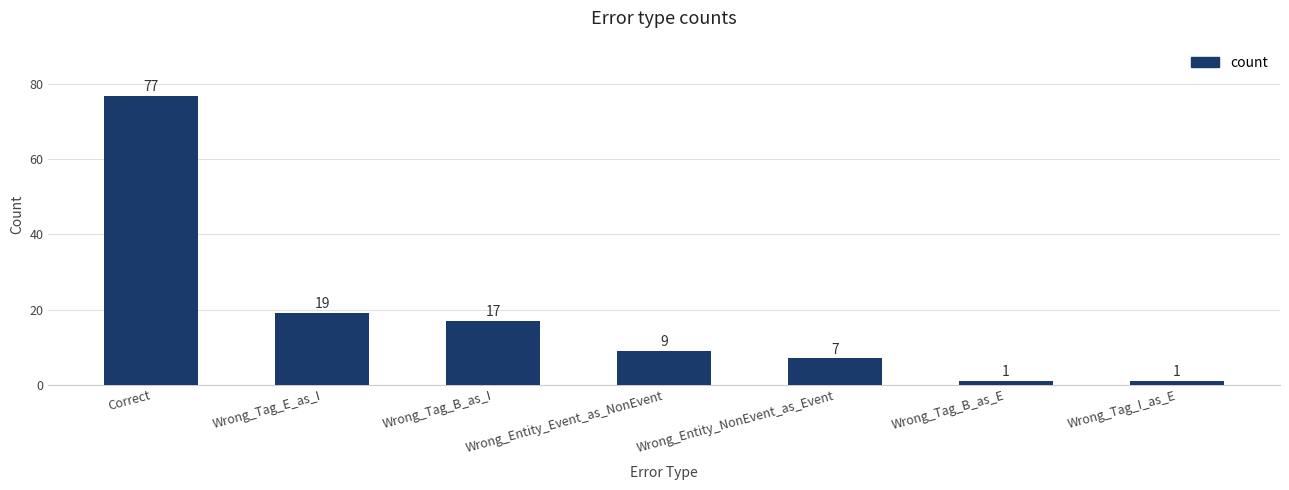

What is the maximum value shown in the chart?

77